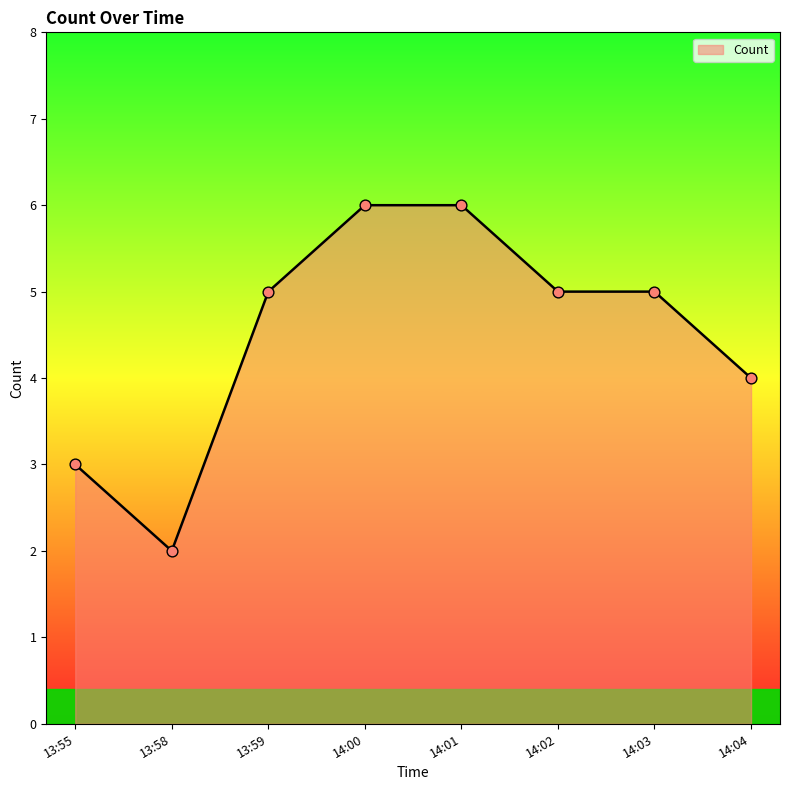

What is the ratio of the value at 14:03 to the value at 14:02?

1.0